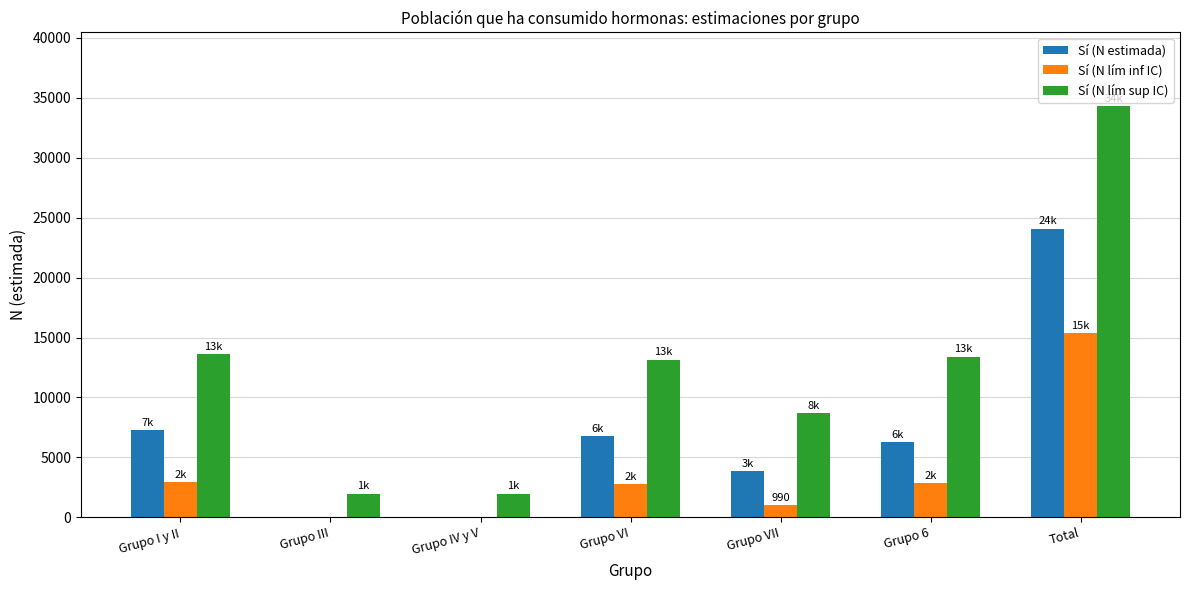

True or false: Sí (N estimada) has a value of 0 at Grupo IV y V.

True